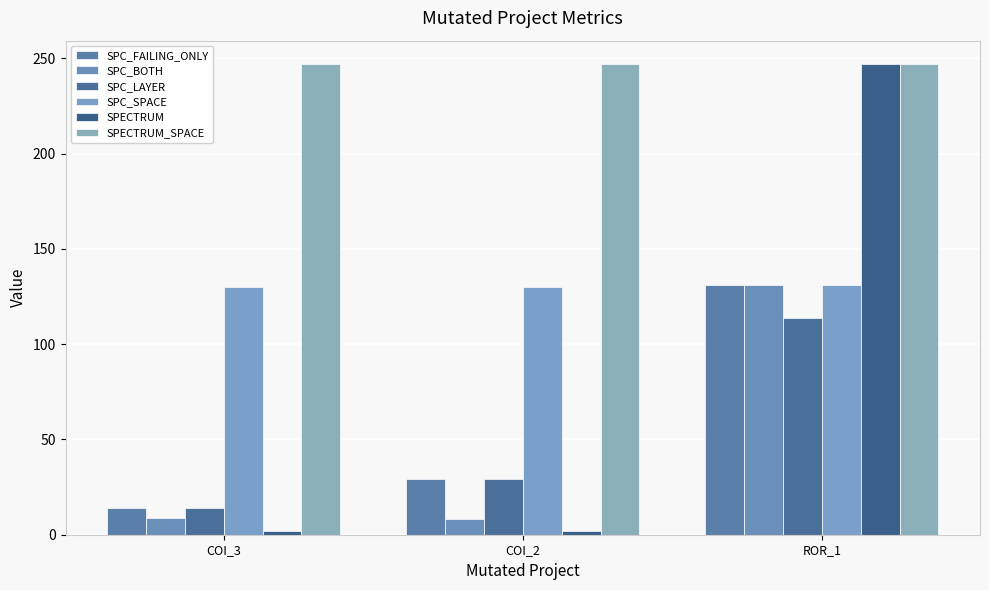

Which category has the lowest value across all series?

COI_3